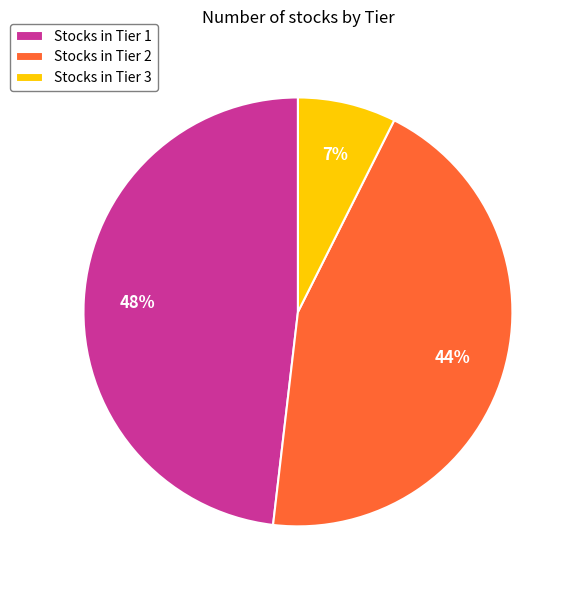

Is the sum of Stocks in Tier 1 and Stocks in Tier 3 greater than half?

Yes